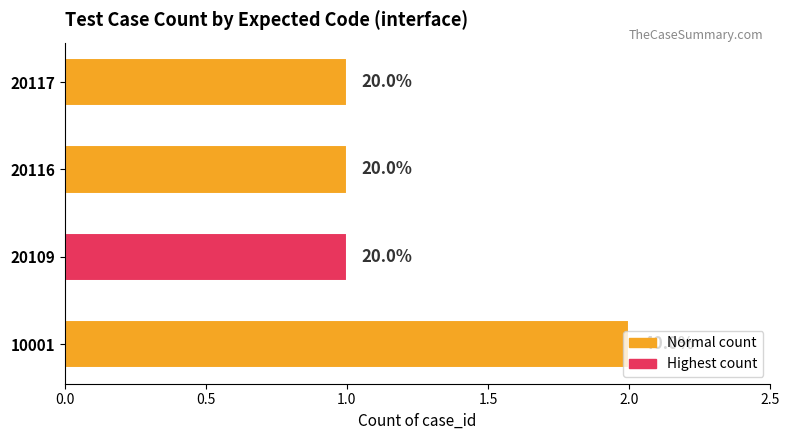

What is the average value?

1